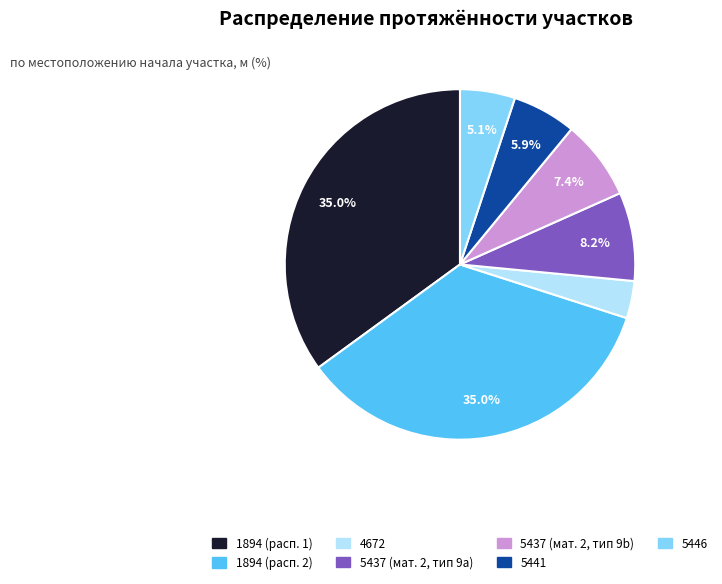

Does any single category account for the majority?

No